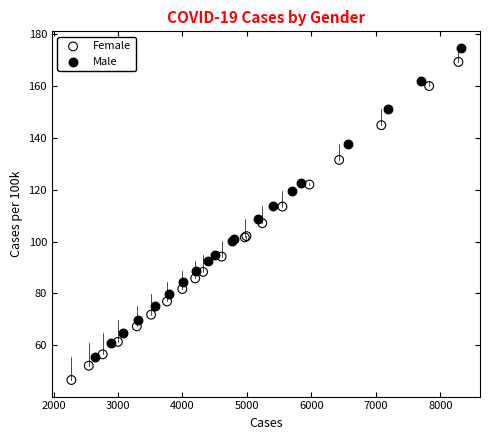

Which series has the widest spread of Y values?

Female